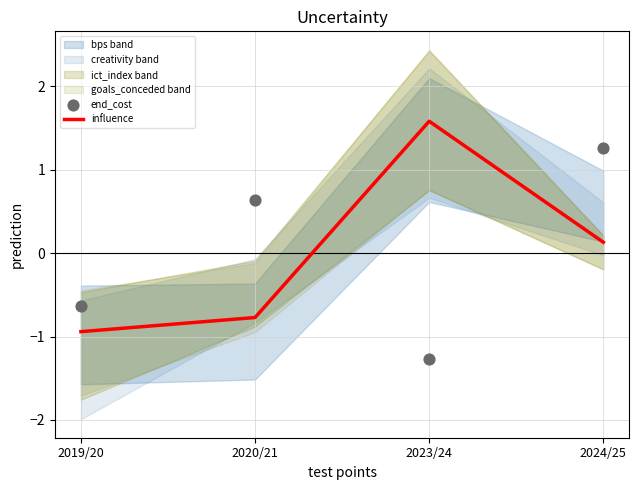

Is the value of end_cost at 2020/21 greater than the value of influence at 2023/24?

No